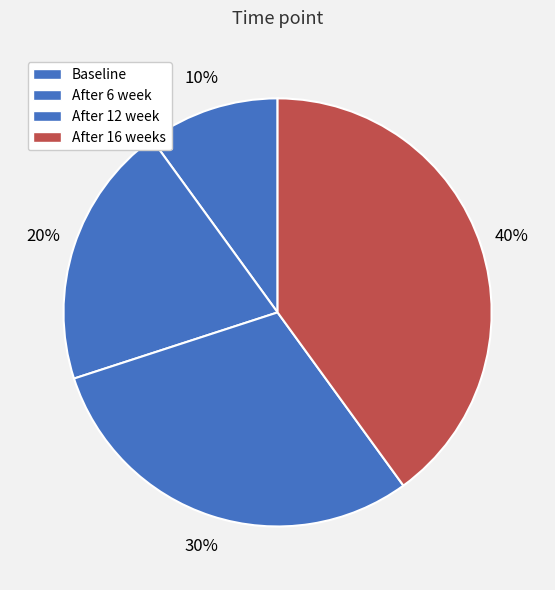

Count the number of slices in the pie.

4